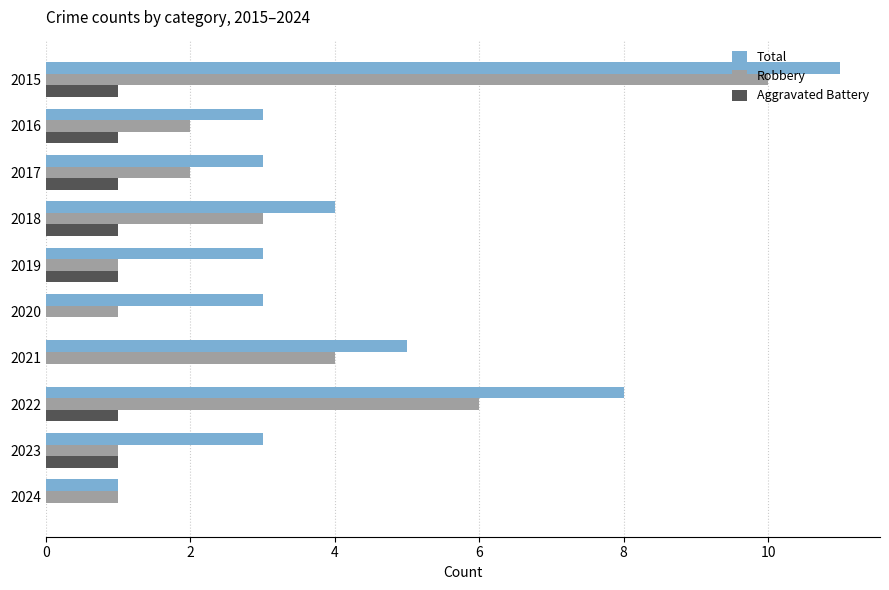

What is the greatest value displayed?

11